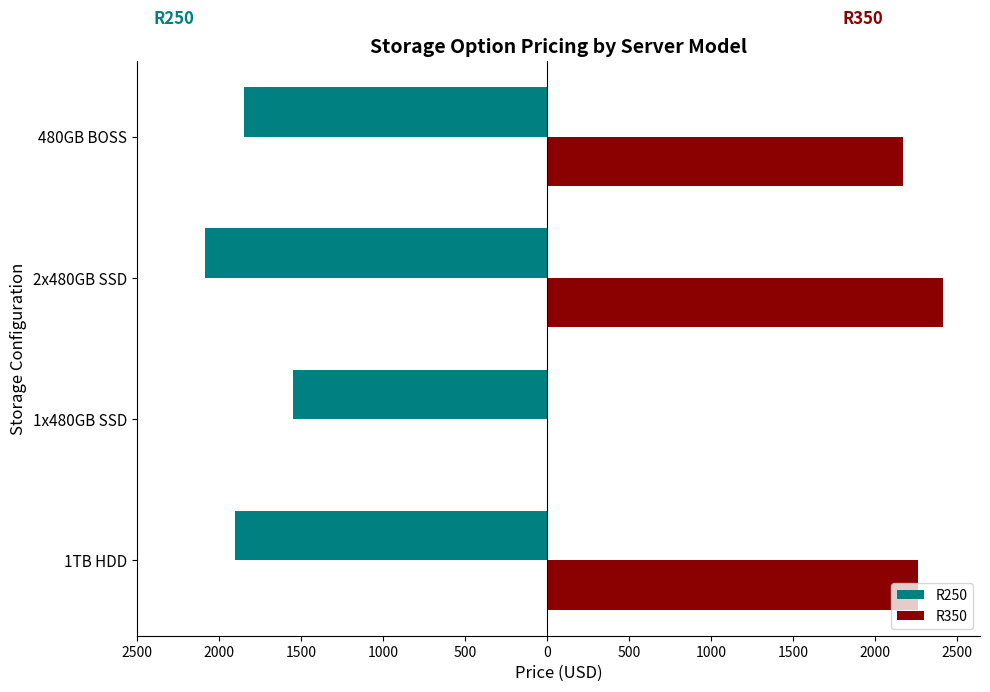

What is the value of the R250 bar at the 3rd from the left?

-2081.1